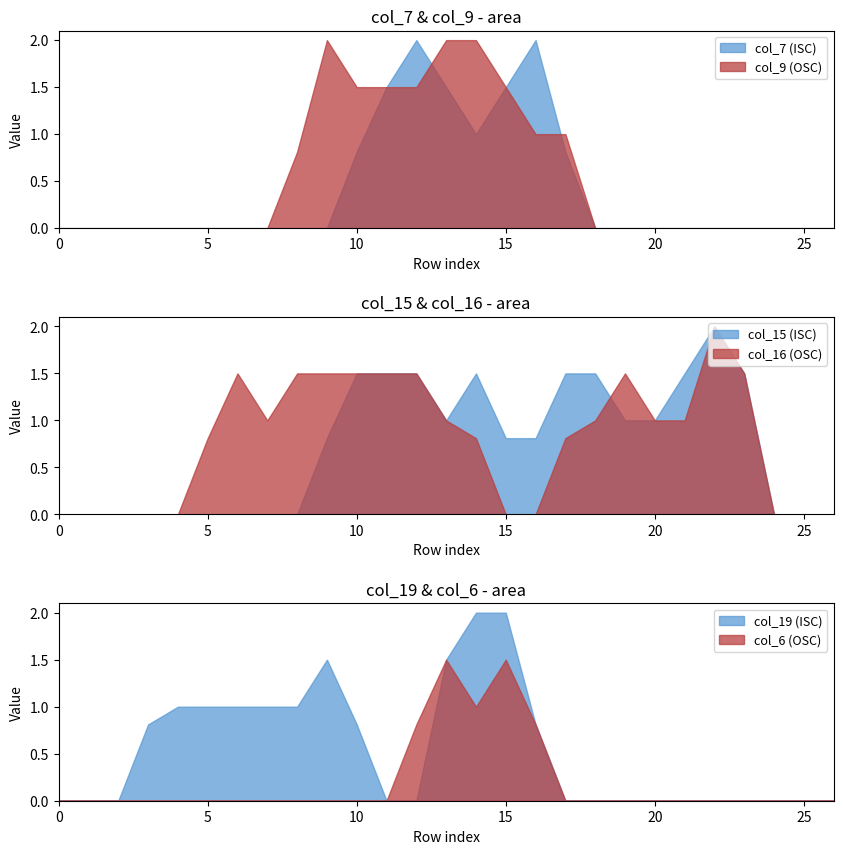

List the labels in order of col_15 value, largest first.

22, 10, 11, 12, 14, 17, 18, 21, 23, 13, 19, 20, 9, 15, 16, 0, 1, 2, 3, 4, 5, 6, 7, 8, 24, 25, 26